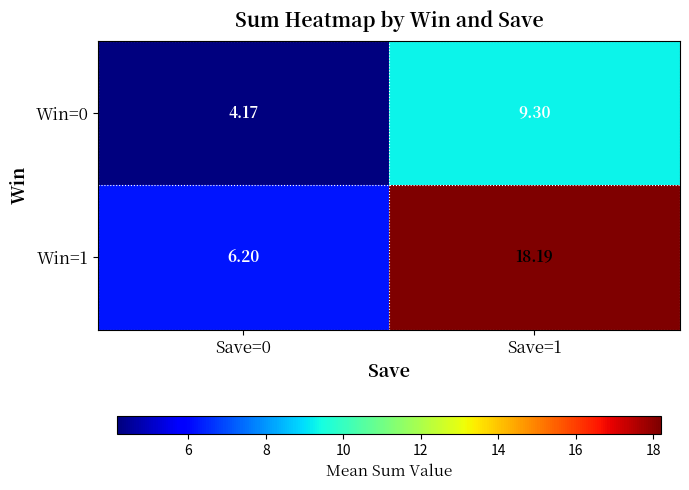

At Save=1, list the series in order from largest to smallest.

Win=1, Win=0